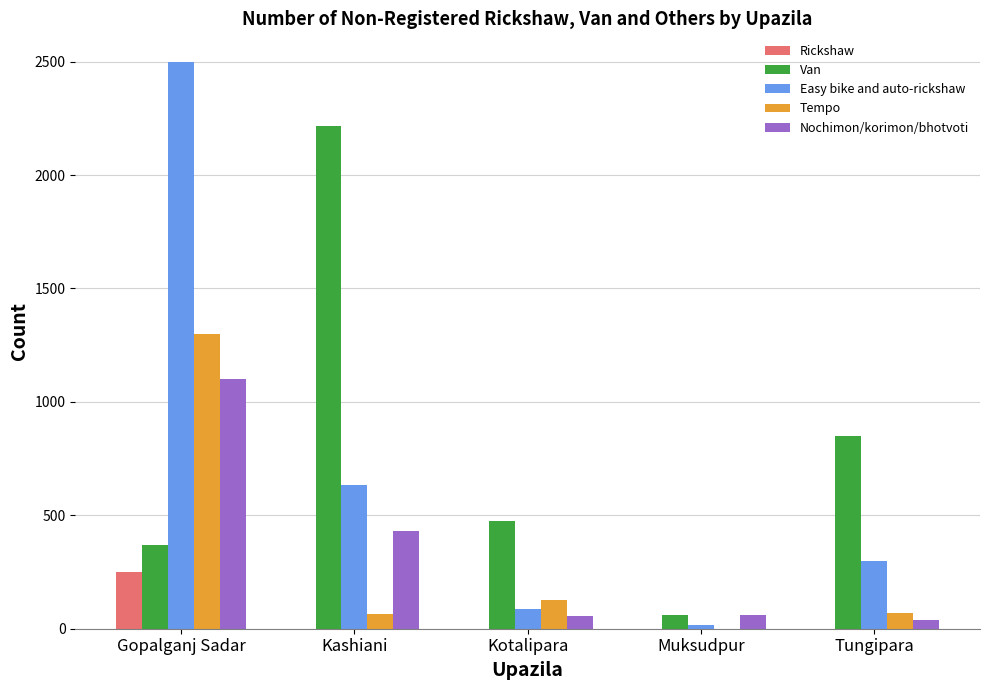

Does the chart contain stacked bars?

No